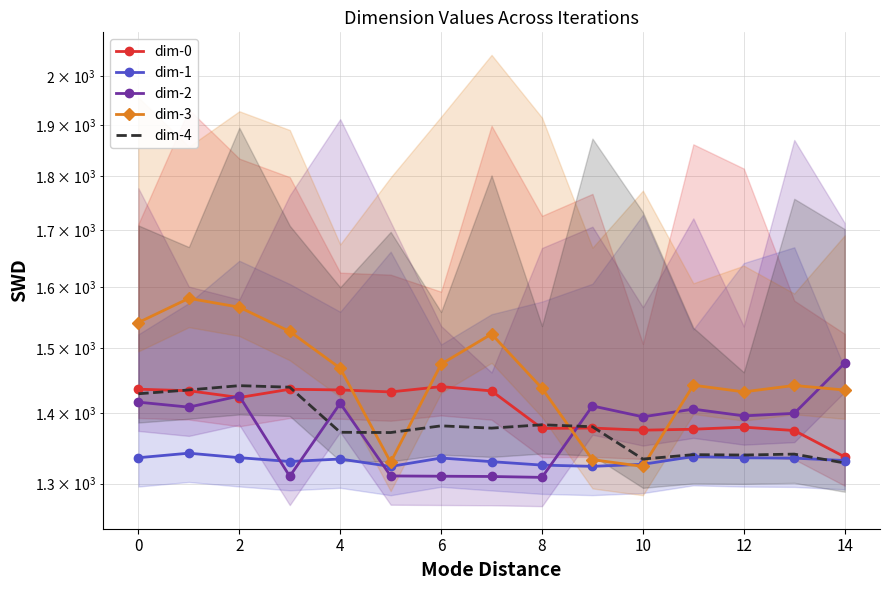

What is the smallest value displayed?

1308.5